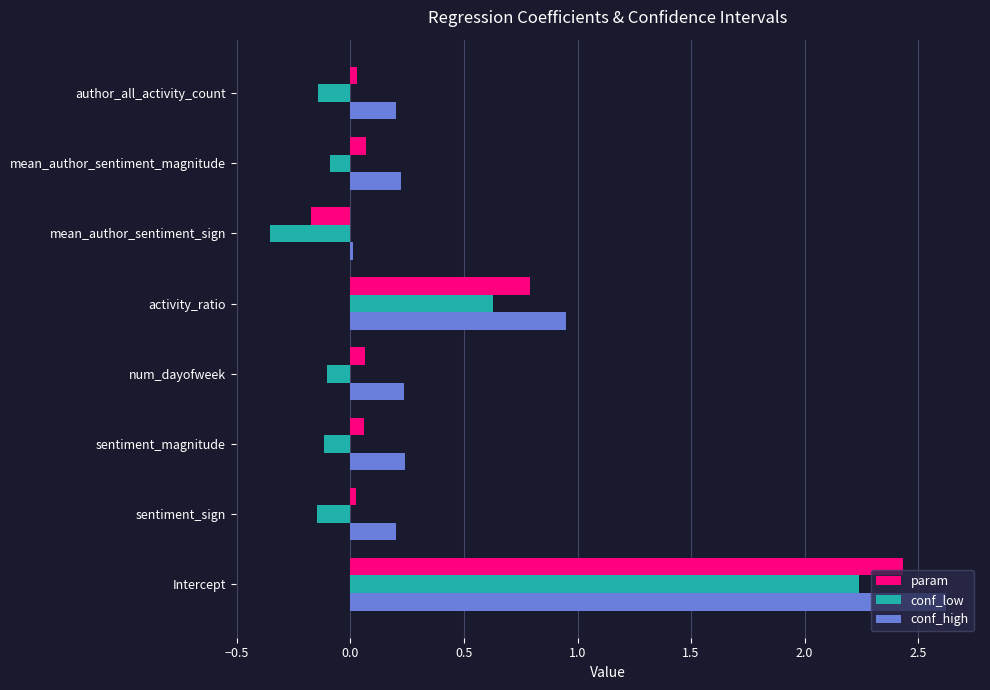

At which label does param reach its peak?

Intercept